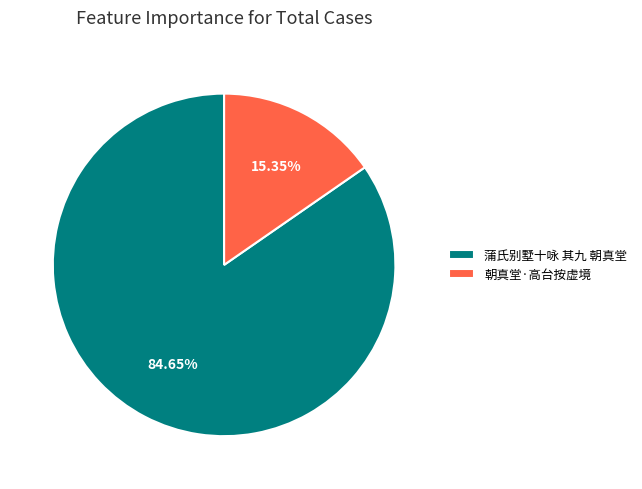

How many segments does this pie chart have?

2